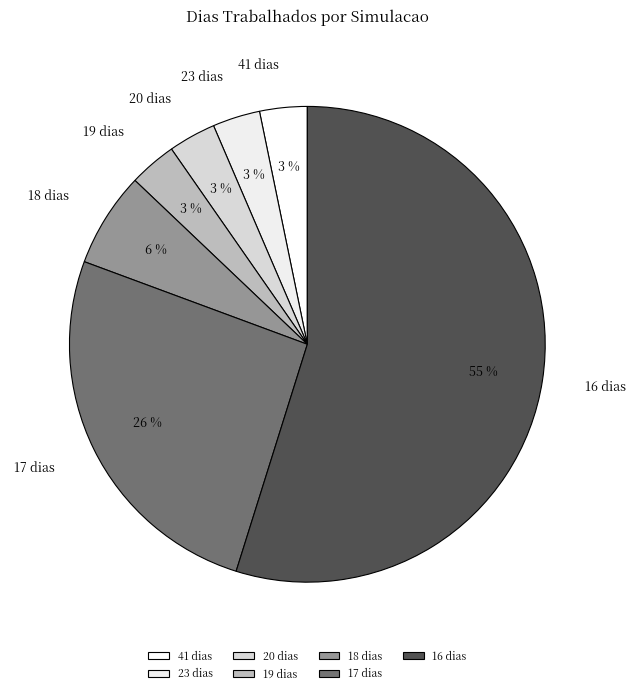

Do 19 dias and 23 dias together represent more than half of the pie?

No